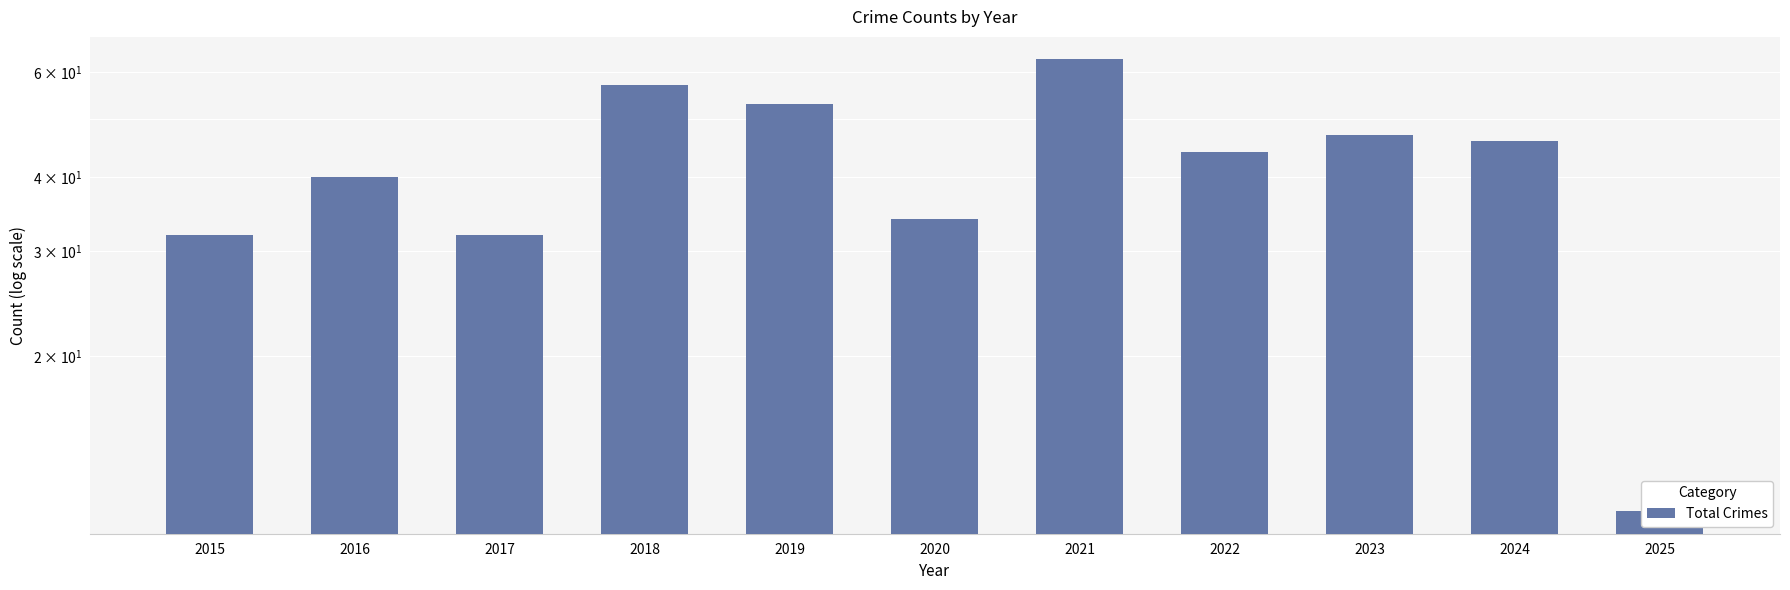

Reading right to left, list all the values displayed in this chart.

2025=11	2024=46	2023=47	2022=44	2021=63	2020=34	2019=53	2018=57	2017=32	2016=40	2015=32